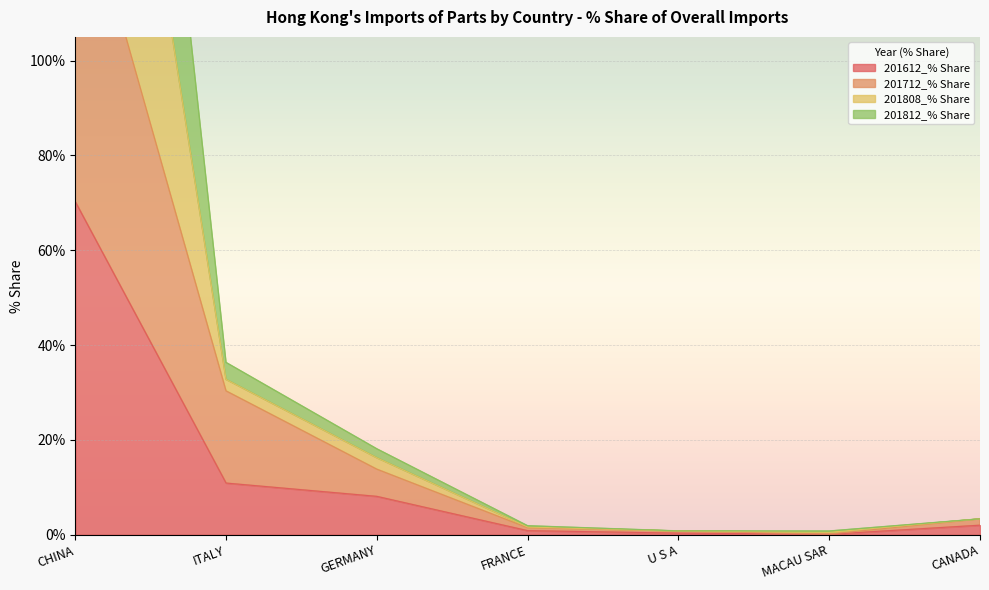

In 201812_% Share, how many points are lower than both neighbors (excluding endpoints)?

1